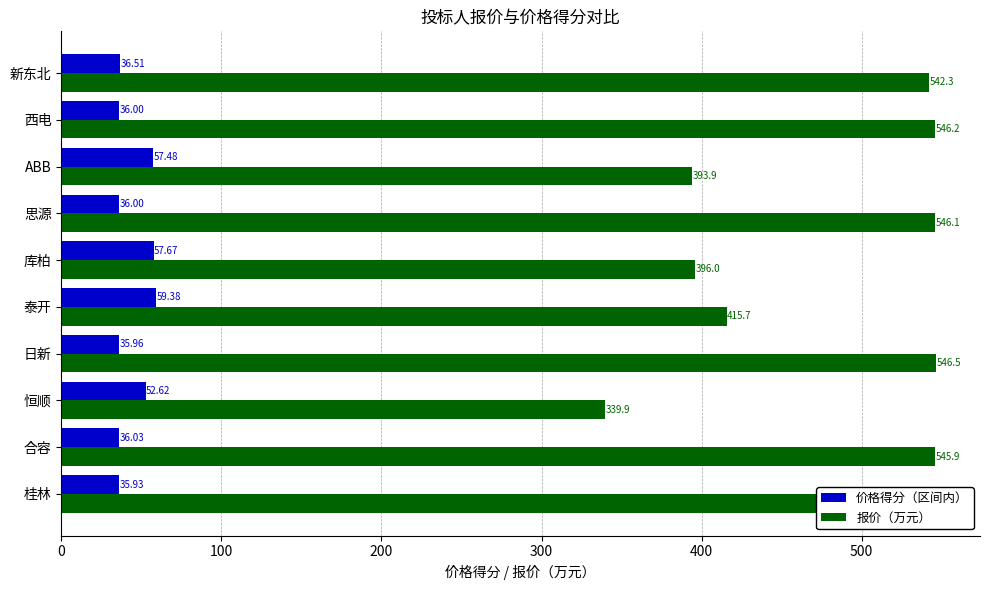

List the series in order of their peak value, lowest first.

价格得分（区间内）, 报价（万元）